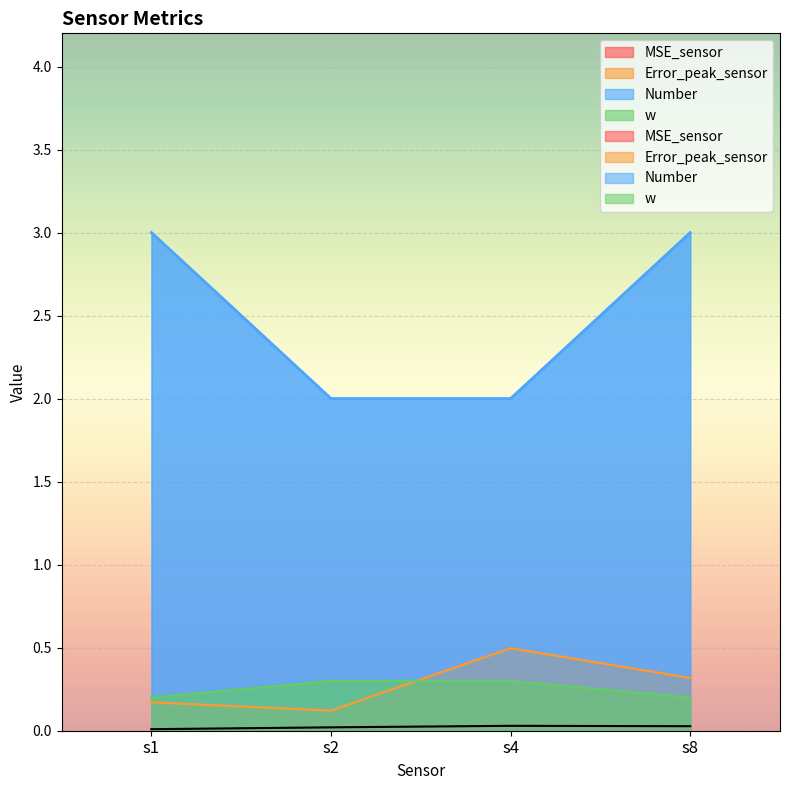

What is the average value of the w series?

0.2